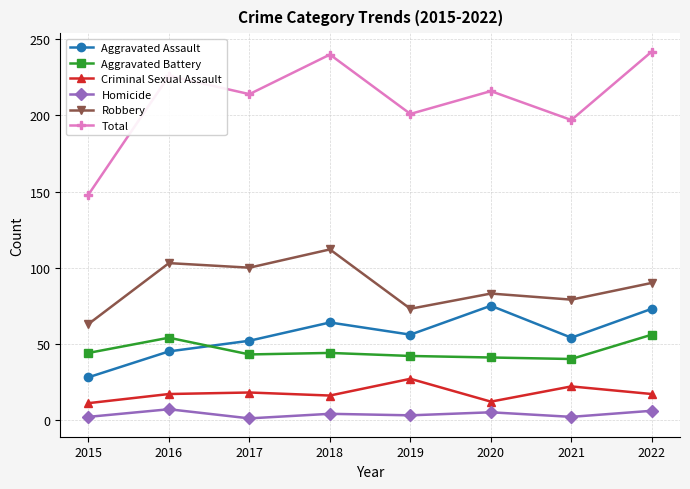

Rank the series by their maximum value, from highest to lowest.

Total, Robbery, Aggravated Assault, Aggravated Battery, Criminal Sexual Assault, Homicide